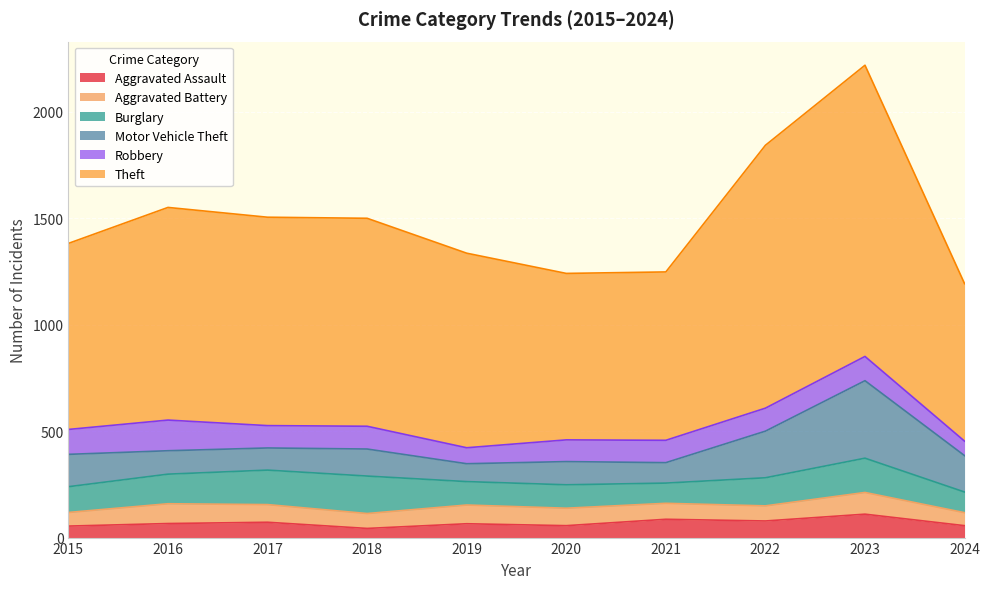

How many interior local peaks does the Theft series have?

2